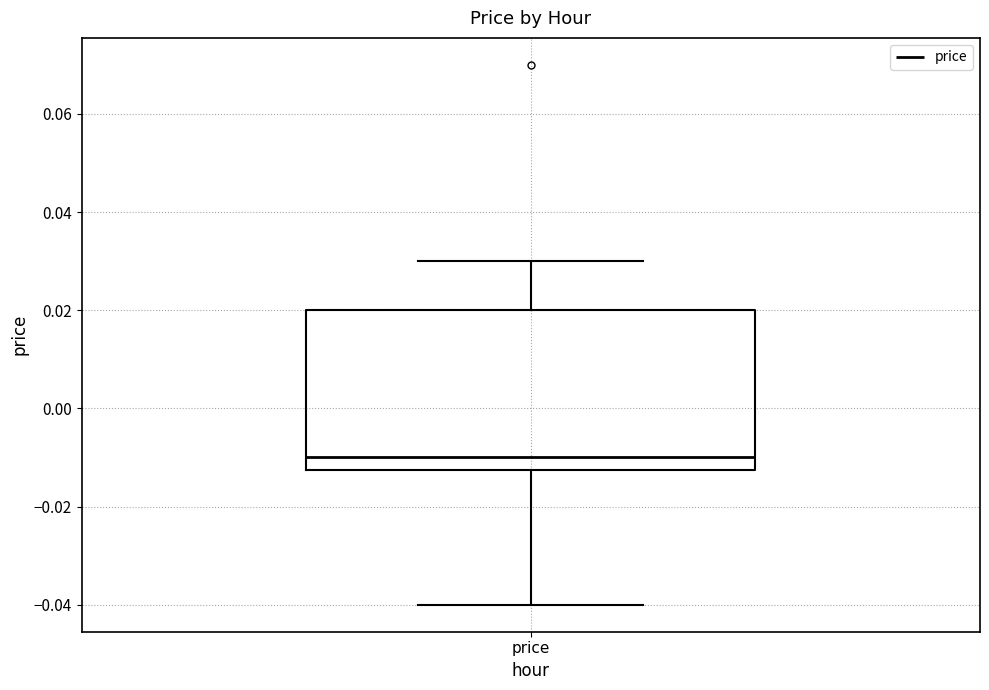

Where is the lower edge of the box for price on the y-axis? The values are not printed on the chart, so give them approximately, as read against the axis.

-0.012